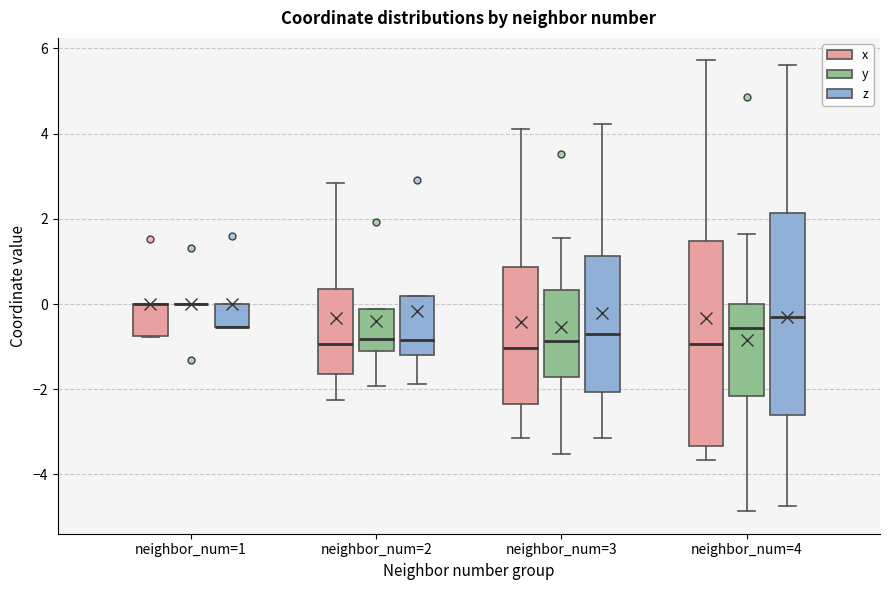

Reading left to right, transcribe this box plot: for each box, give where its median line is, the range the box spans, and where its two whiskers end, as read against the y-axis. The values are not printed on the chart, so give them approximately, as read against the axis.

neighbor_num=1 (x): median 0.0 (drawn on the box's upper edge), box -0.8 to 0.0, whiskers -0.8 to 0.0
neighbor_num=1 (y): box collapsed to a line at 0.0, whiskers 0.0 to 0.0
neighbor_num=1 (z): median -0.6 (drawn on the box's lower edge), box -0.6 to 0.0, whiskers -0.6 to 0.0
neighbor_num=2 (x): median -1.0, box -1.6 to 0.4, whiskers -2.2 to 2.8
neighbor_num=2 (y): median -0.8, box -1.0 to -0.2, whiskers -2.0 to -0.2
neighbor_num=2 (z): median -0.8, box -1.2 to 0.2, whiskers -1.8 to 0.2
neighbor_num=3 (x): median -1.0, box -2.4 to 0.8, whiskers -3.2 to 4.2
neighbor_num=3 (y): median -0.8, box -1.8 to 0.4, whiskers -3.6 to 1.6
neighbor_num=3 (z): median -0.8, box -2.0 to 1.2, whiskers -3.2 to 4.2
neighbor_num=4 (x): median -1.0, box -3.4 to 1.4, whiskers -3.6 to 5.8
neighbor_num=4 (y): median -0.6, box -2.2 to 0.0, whiskers -4.8 to 1.6
neighbor_num=4 (z): median -0.4, box -2.6 to 2.2, whiskers -4.8 to 5.6